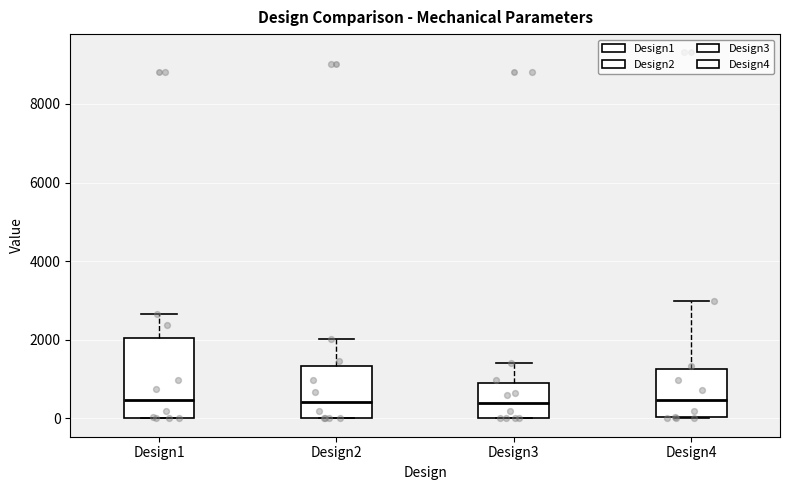

Where does the upper whisker of the box for Design1 end on the y-axis? The values are not printed on the chart, so give them approximately, as read against the axis.

2600